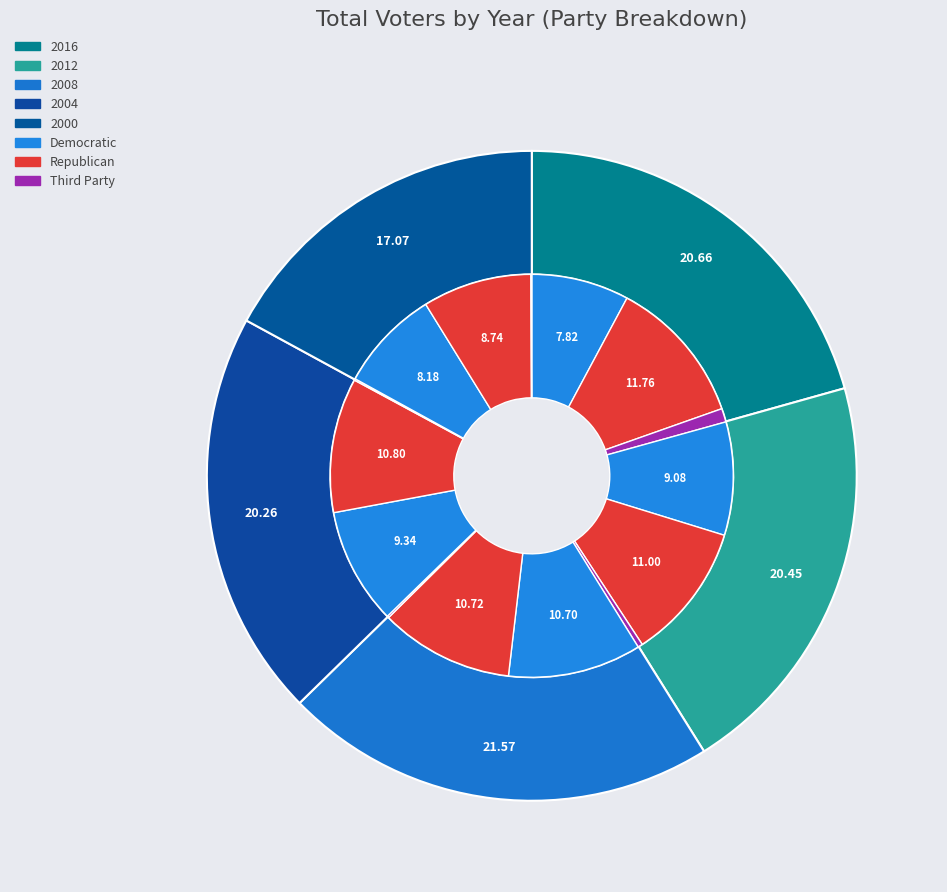

Does 2012 represent more than half of the total?

No